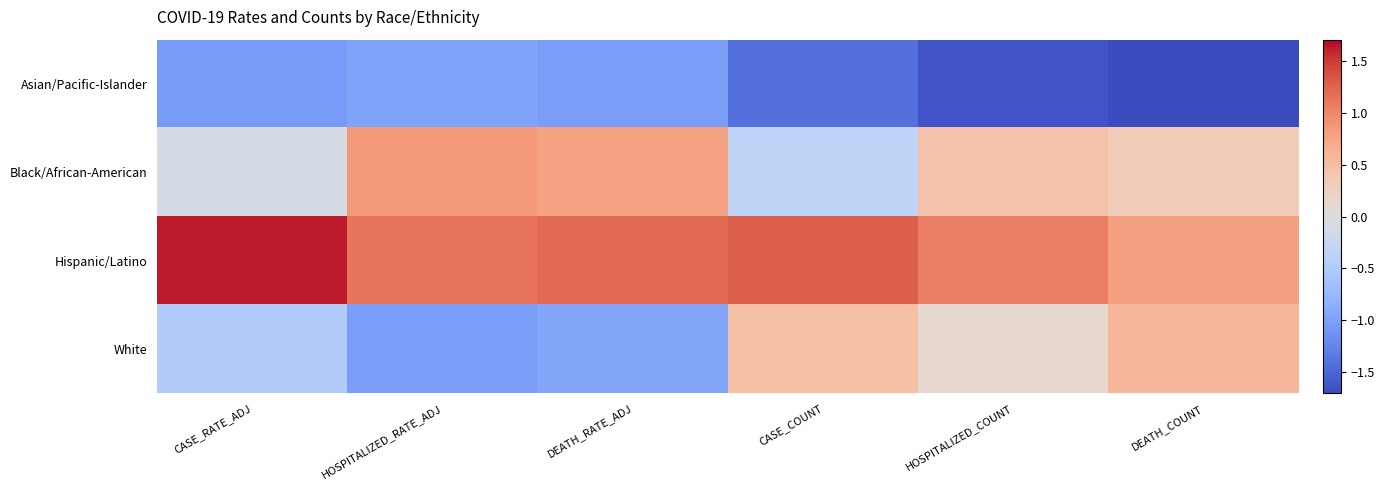

What is the spread (max minus min) of values at DEATH_COUNT?

2.5